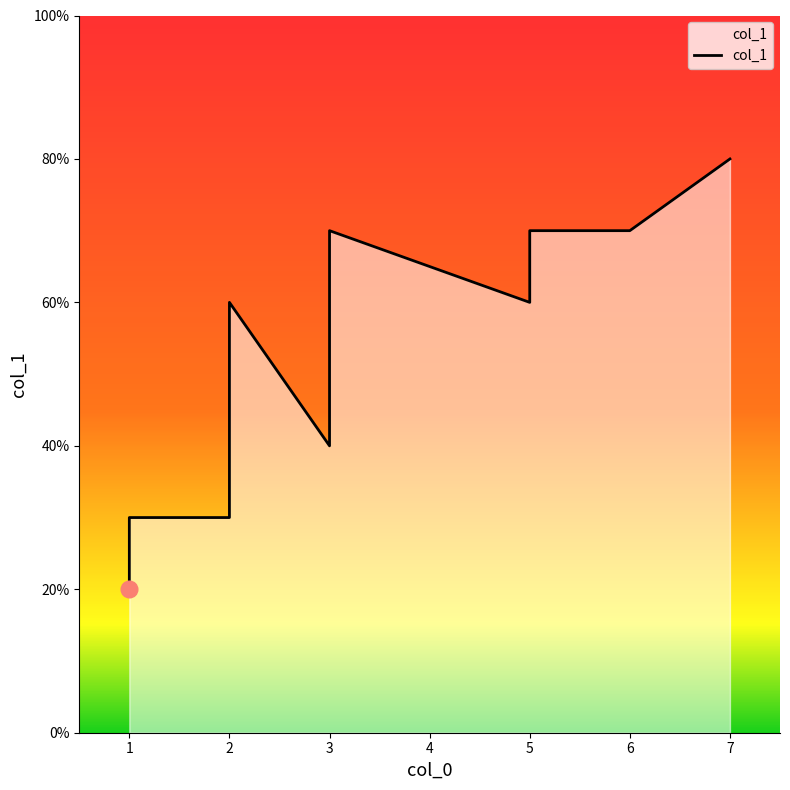

How many categories are shown in the chart?

10